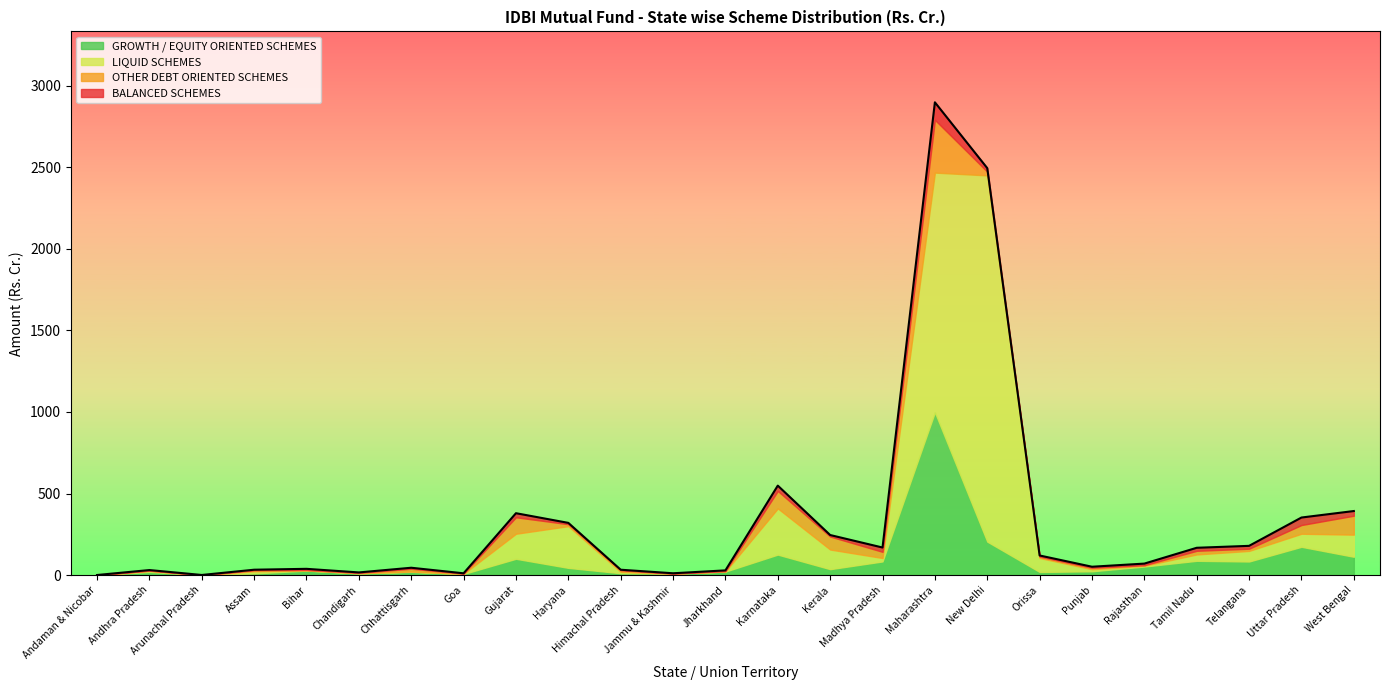

At which category is the sum across all series the highest?

Maharashtra